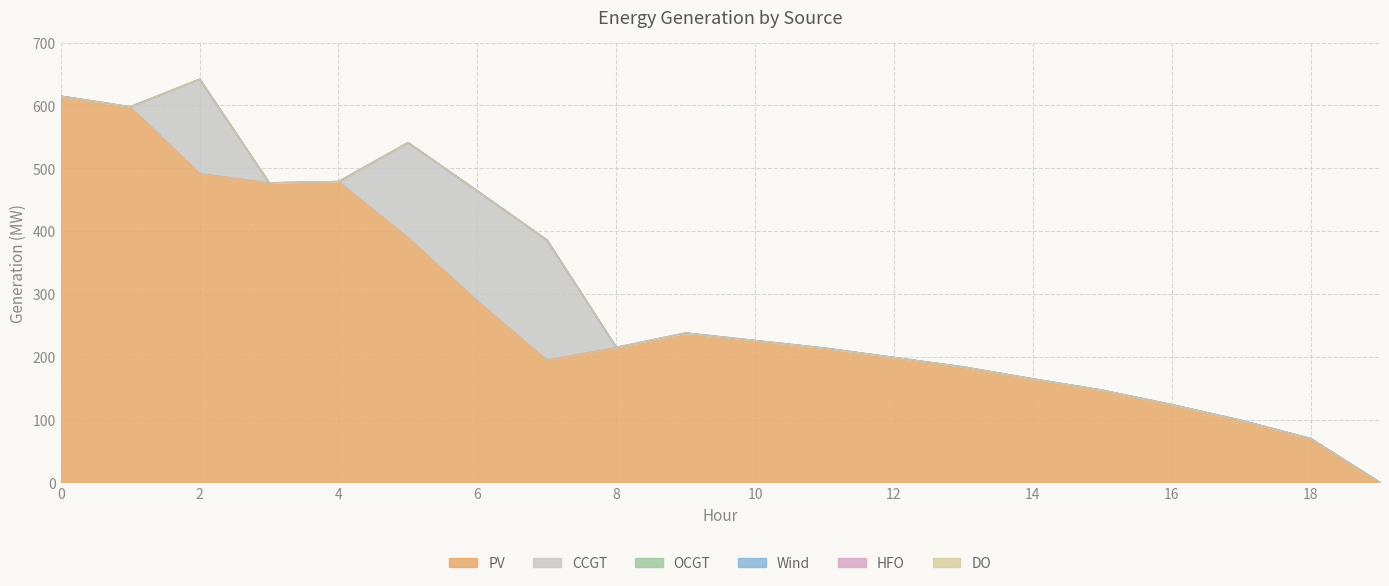

True or false: DO has more than 0 points higher than both neighbors.

False